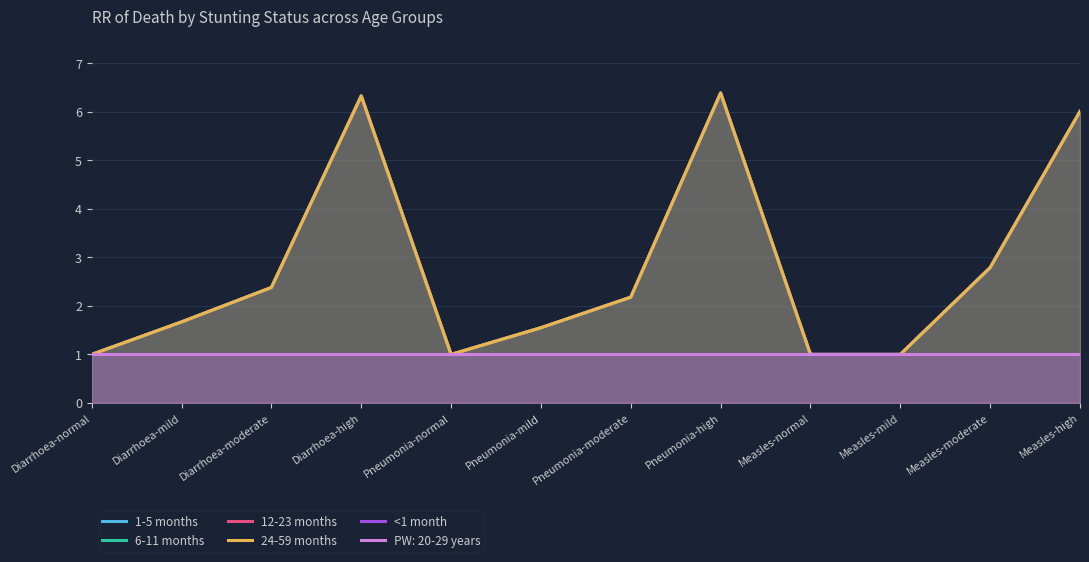

Which has a higher value, Diarrhoea-normal or Diarrhoea-mild?

Diarrhoea-mild